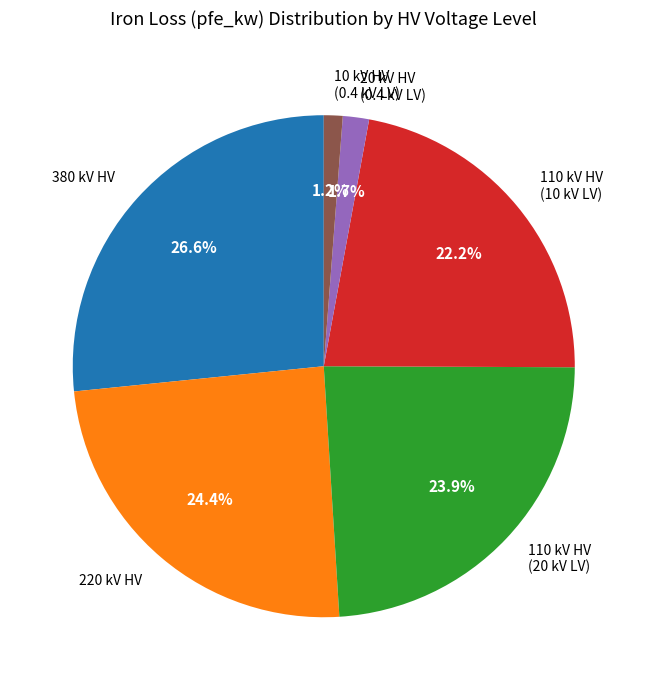

How many segments does this pie chart have?

6